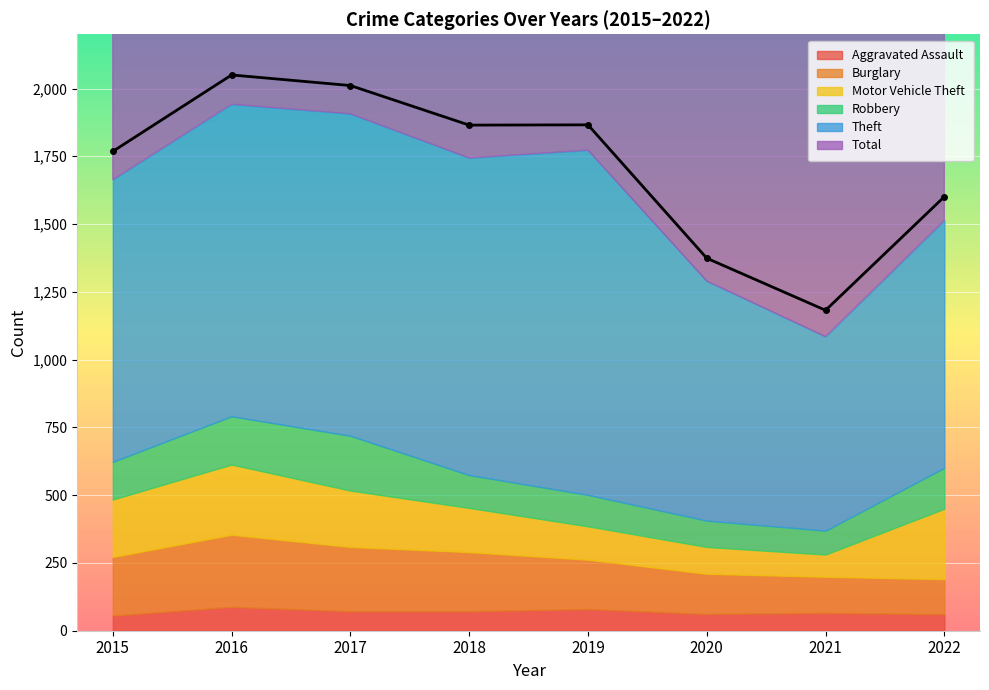

How many values in the Total series are below 1865?

4